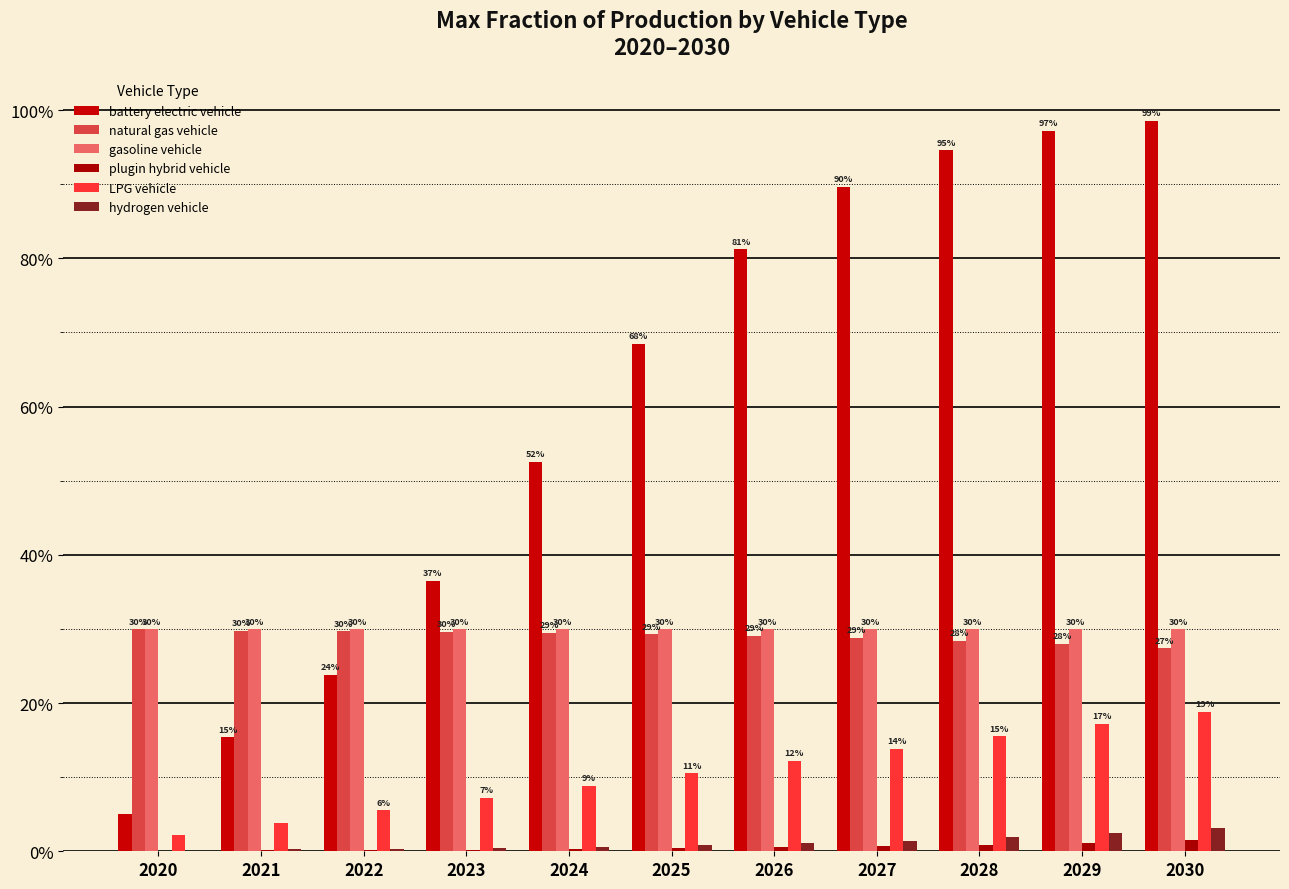

What is the sum of all hydrogen vehicle values?

0.1